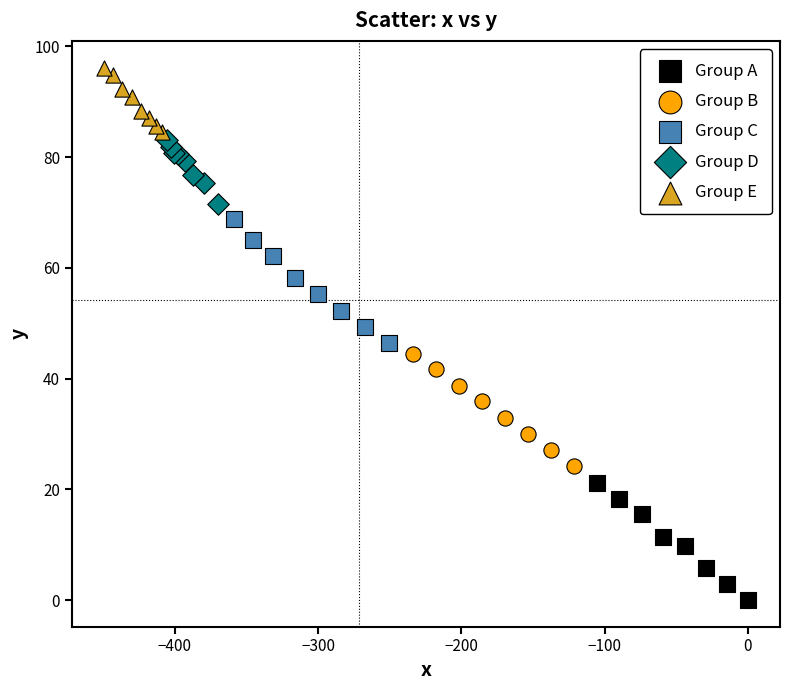

Which series has the largest Y range (max minus min)?

Group C